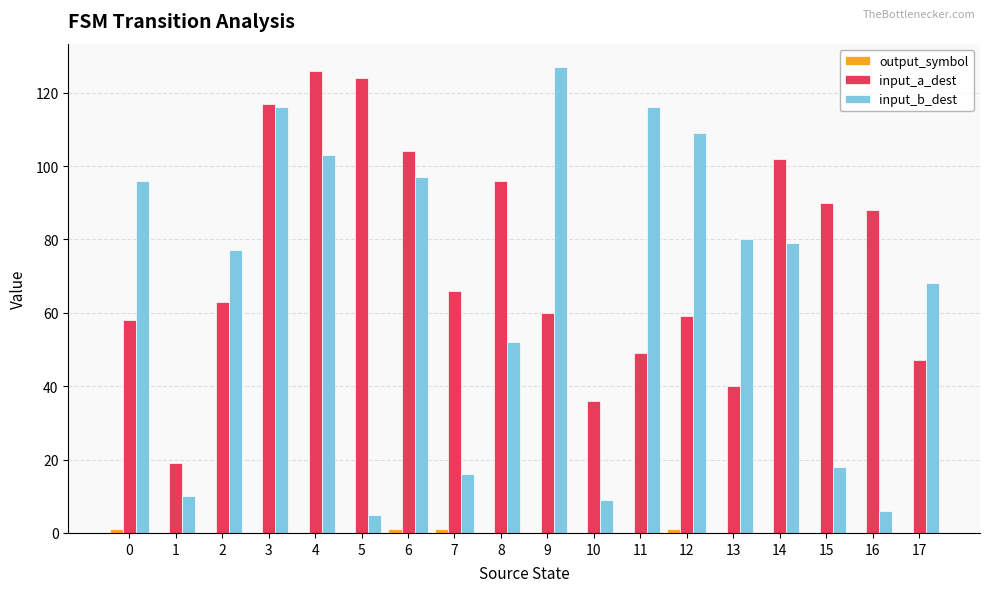

Which series has the largest total across all categories?

input_a_dest